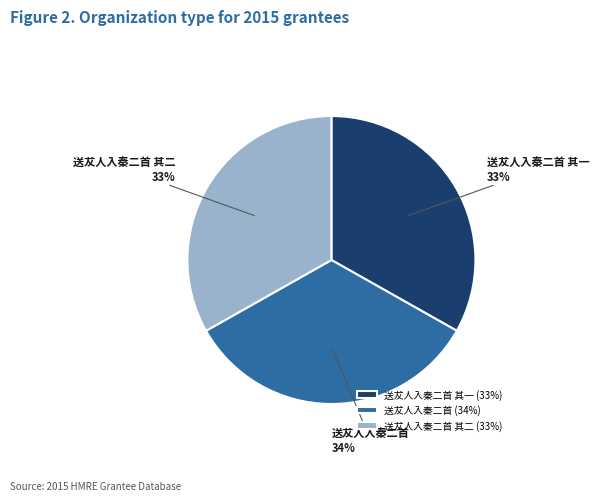

What is the ratio of the value at 送犮人入秦二首 (34%) to the value at 送犮人入秦二首 其一 (33%)?

1.0